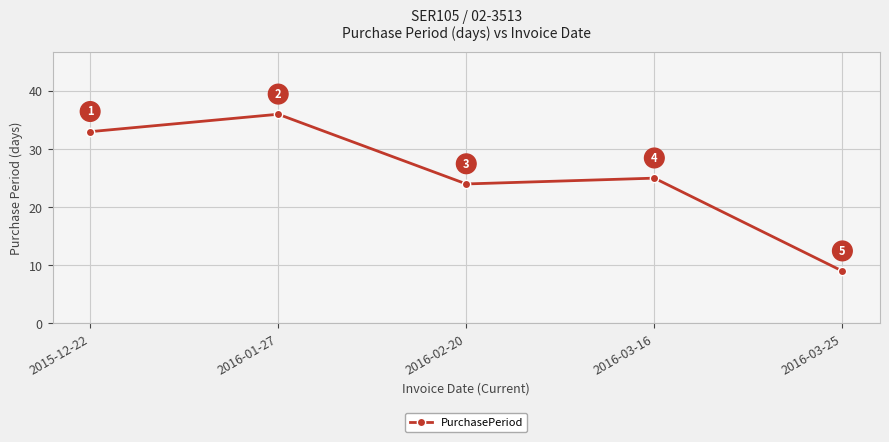

Does the chart display data point markers on the line(s)?

Yes